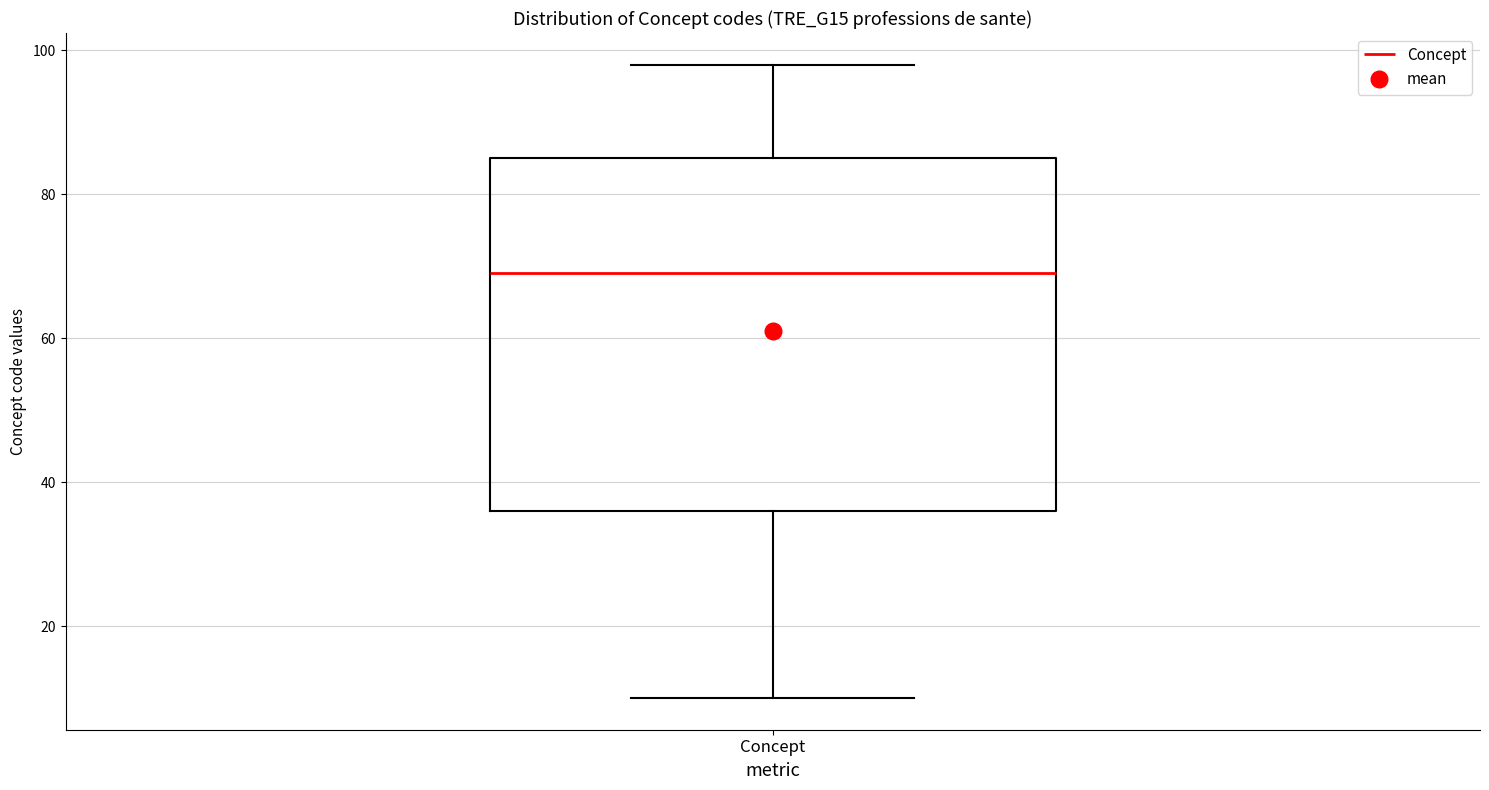

Read this box plot against the y-axis: the position of the median line, the range covered by the box, and the ends of both whiskers. The values are not printed on the chart, so give them approximately, as read against the axis.

median 70, box 36 to 86, whiskers 10 to 98